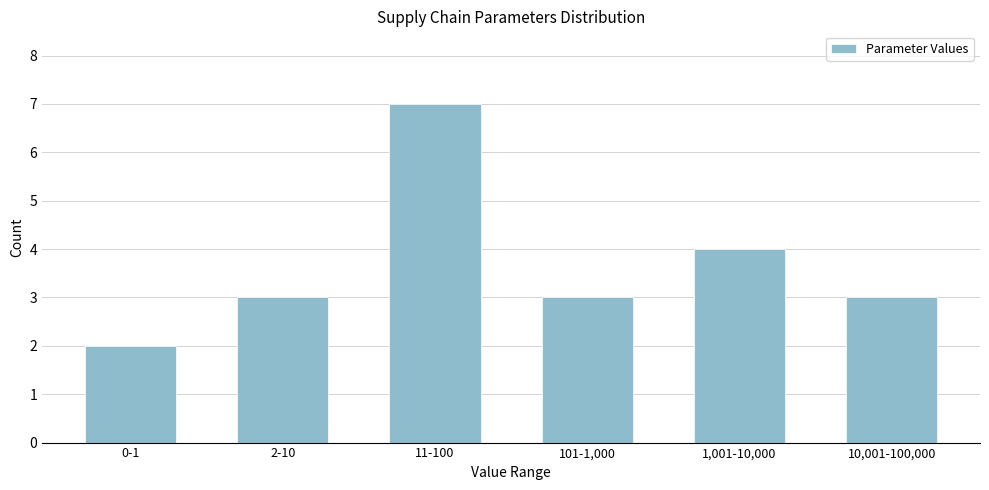

Reading left to right, what are all the values shown in this chart?

0-1=2	2-10=3	11-100=7	101-1,000=3	1,001-10,000=4	10,001-100,000=3